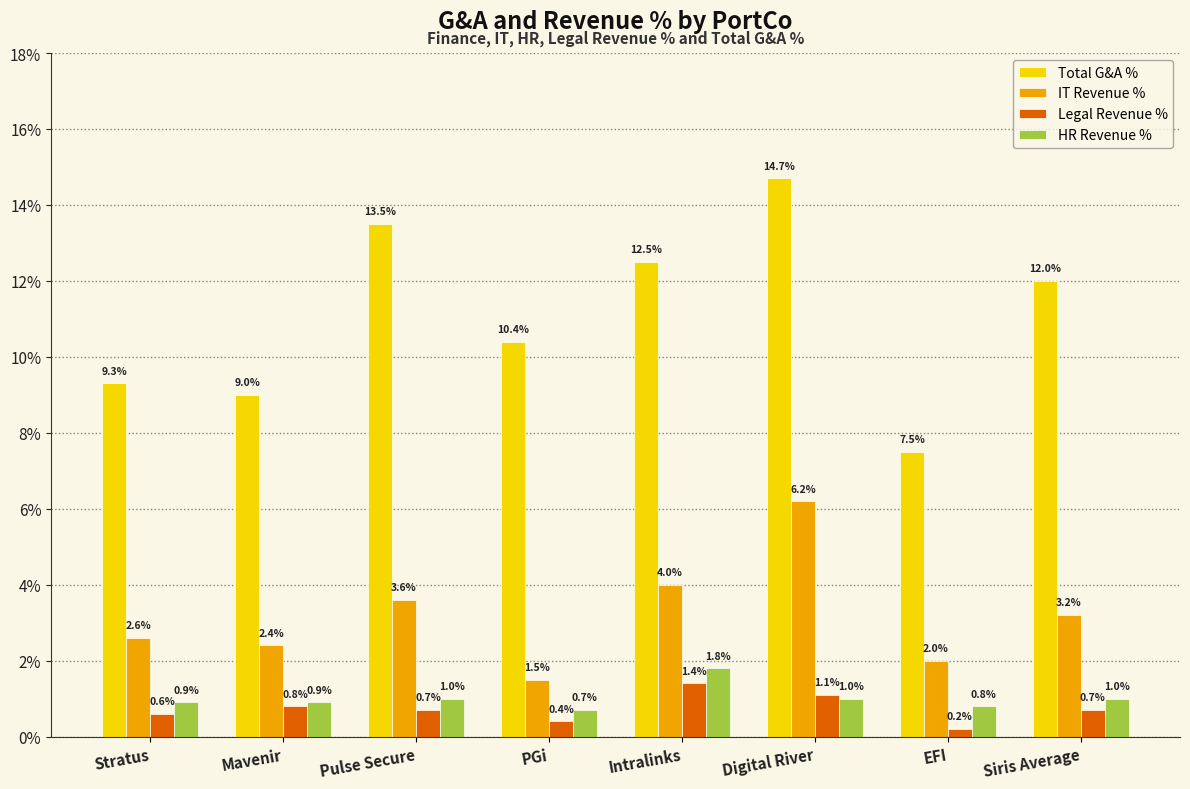

Which series has the largest range (max minus min)?

Total G&A %